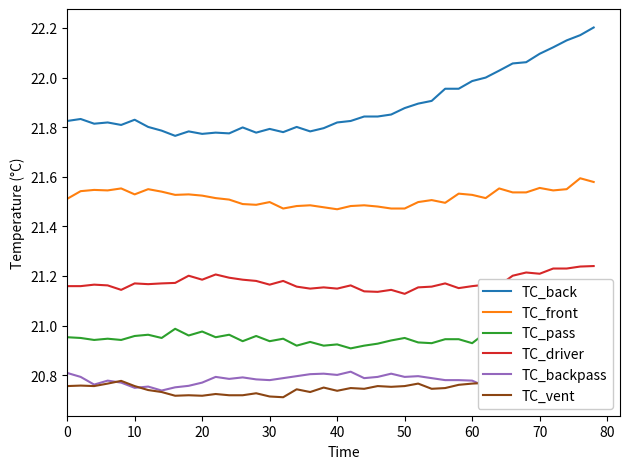

True or false: TC_vent and TC_driver intersect in this chart.

False